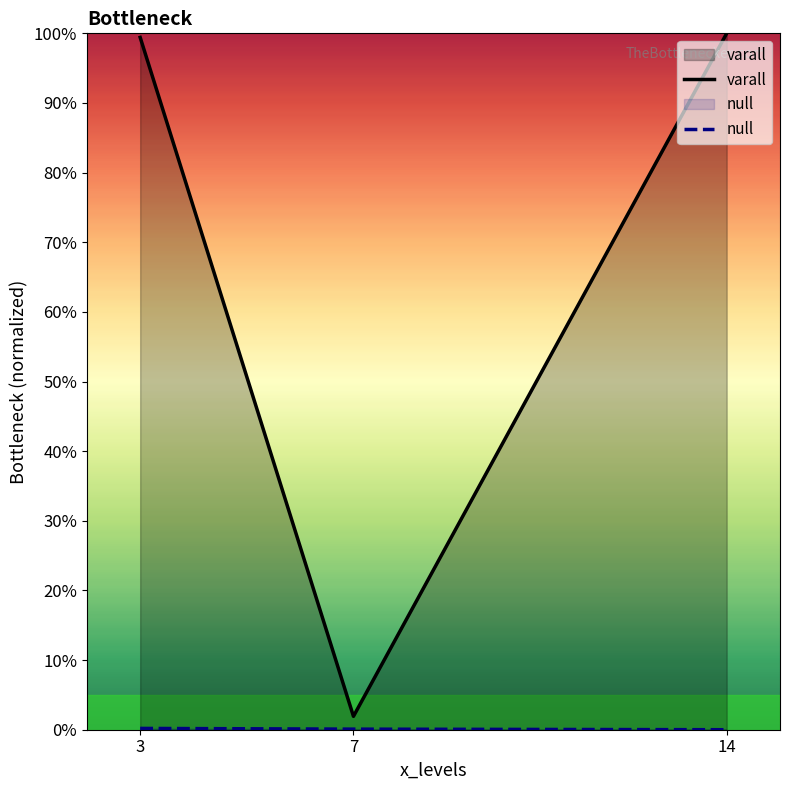

What is the value of the null point at the 1st from the left?

0.2